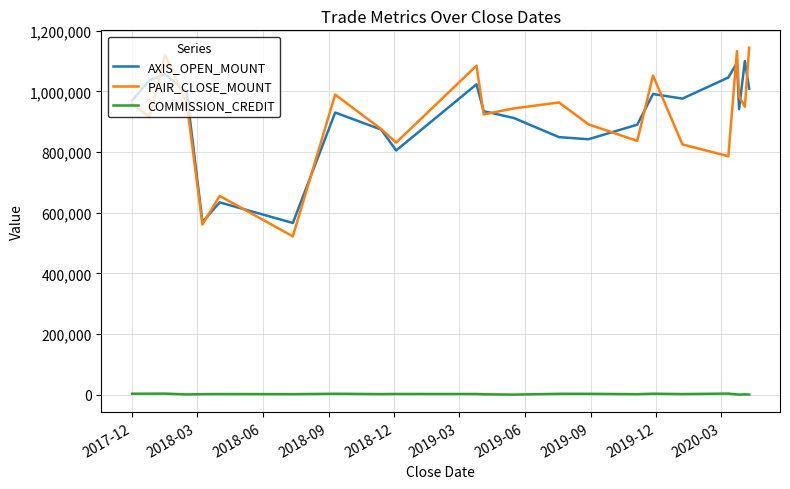

What is the highest value of the PAIR_CLOSE_MOUNT series?

1143800